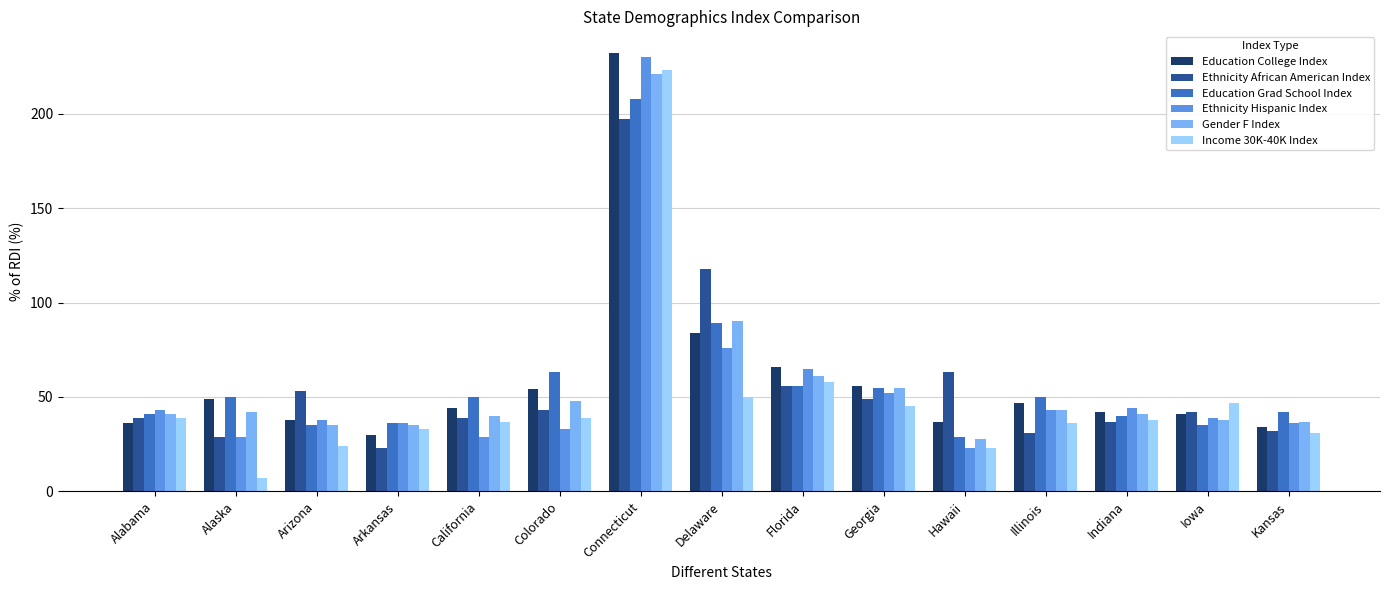

Is the value of Education Grad School Index at Arizona greater than the value of Ethnicity African American Index at Arizona?

No